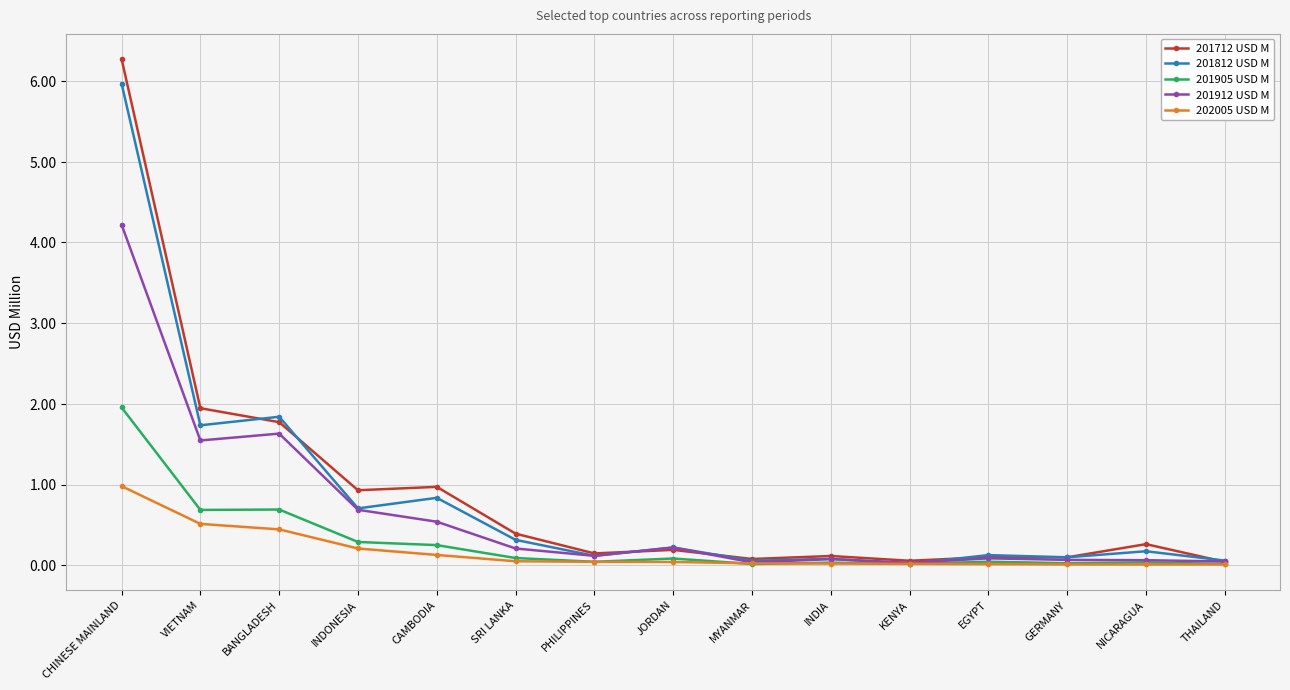

In 201812 USD M, how many points are higher than both neighbors (excluding endpoints)?

6